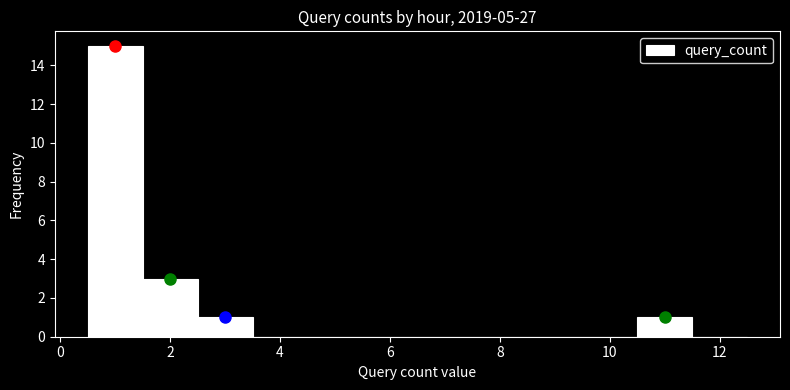

Which range on the x-axis has the tallest bar?

0.5 to 1.5